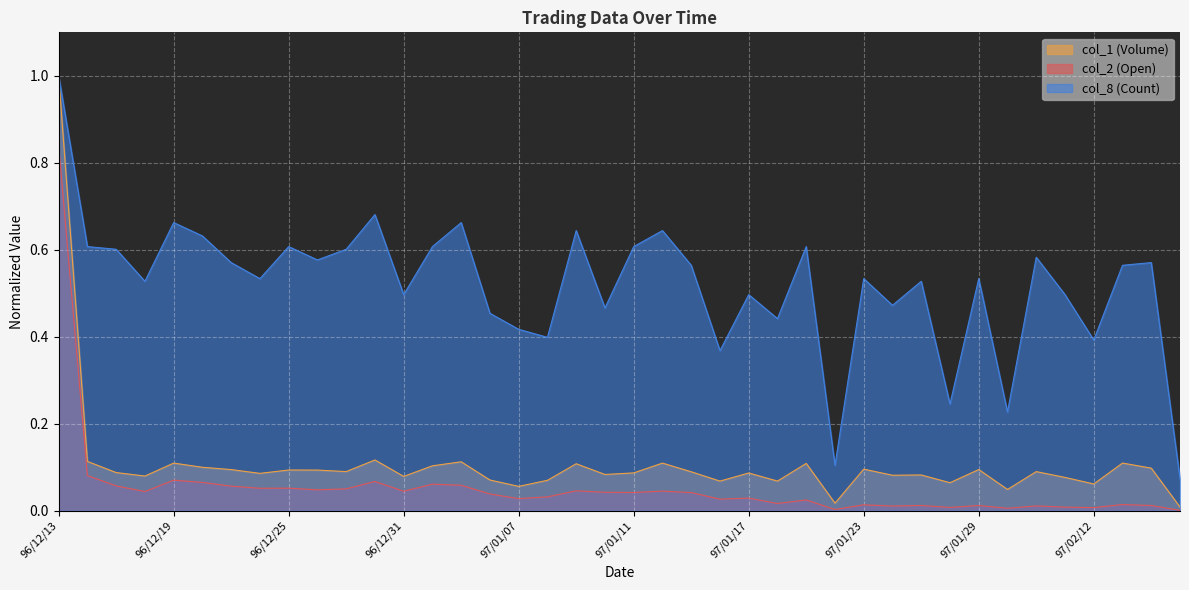

What value does the col_1 (Volume) series have at 96/12/20?

0.1